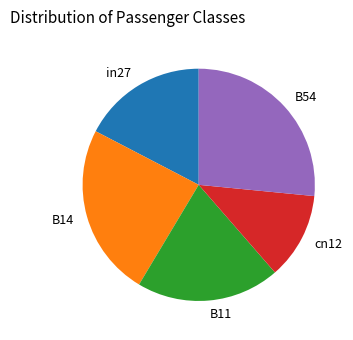

Which slice is the largest?

B54